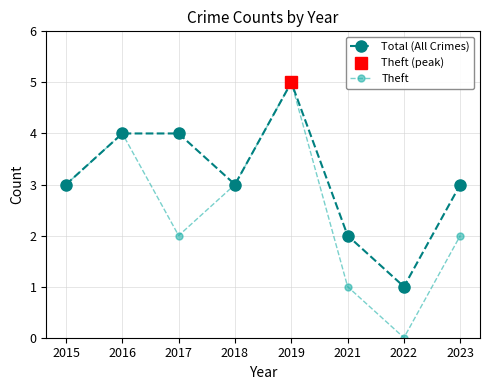

At which category is the sum across all series the highest?

2019